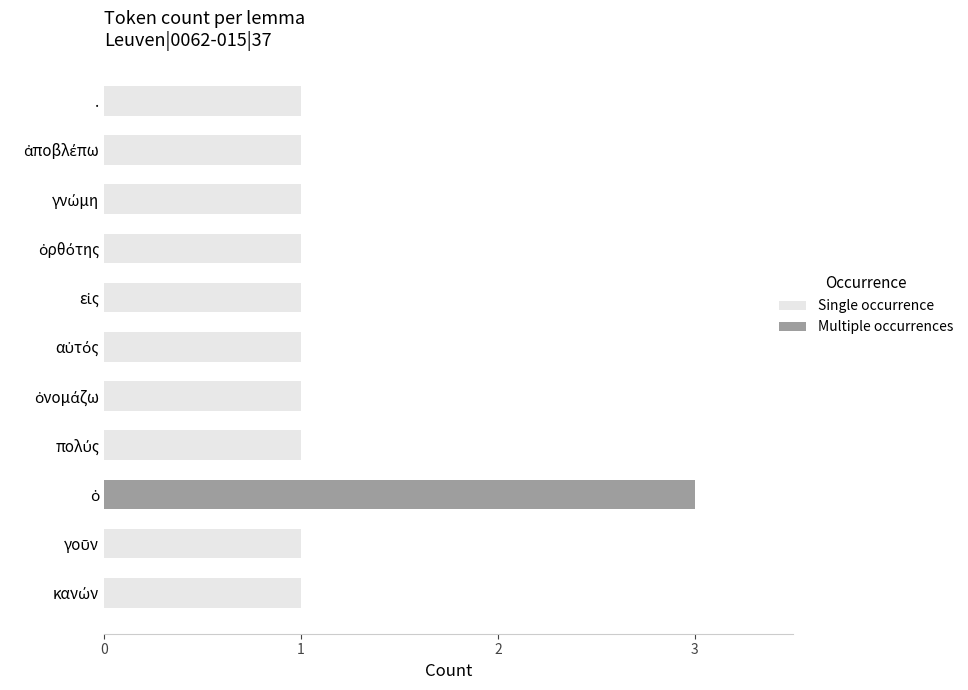

True or false: Single occurrence has a value of 0 at ..

False